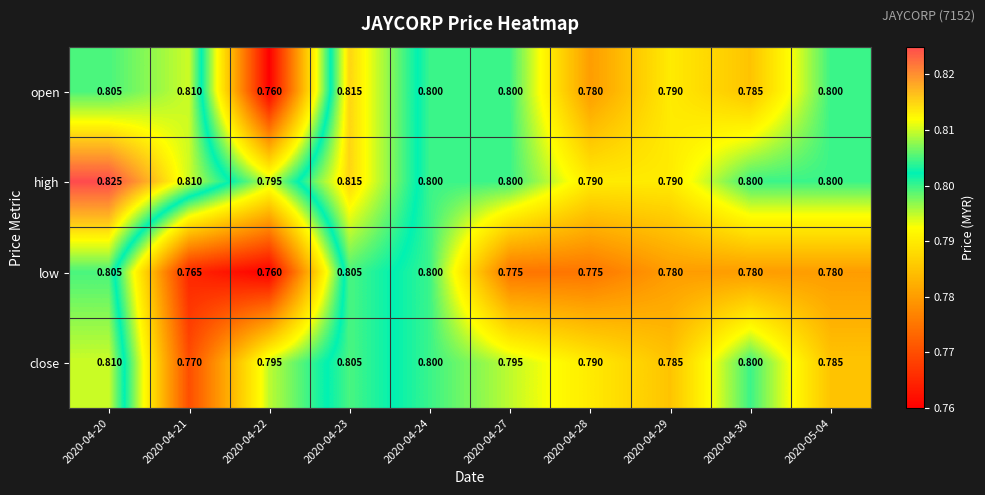

At which category does the chart reach its peak across all series?

2020-04-20